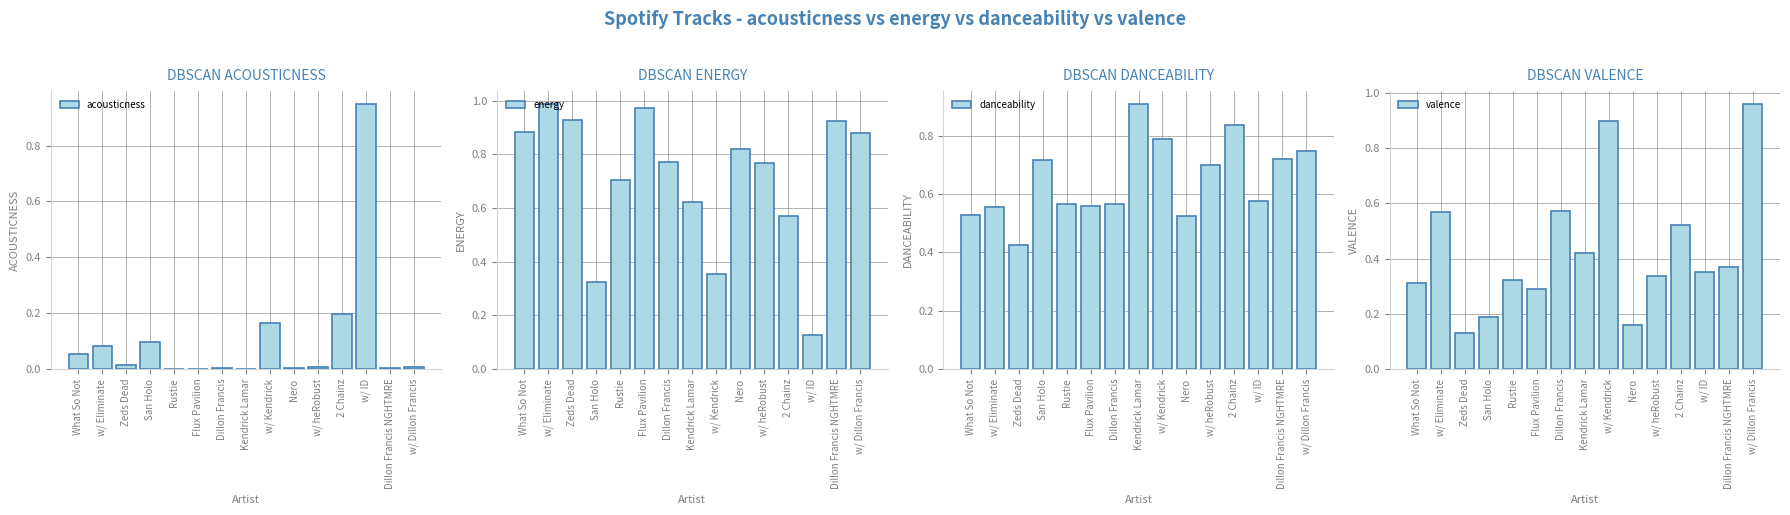

Reading right to left, what are all the values shown in this chart?

acousticness: 0.0	0.0	0.9	0.2	0.0	0.0	0.2	0.0	0.0	0.0	0.0	0.1	0.0	0.1	0.1
energy: 0.9	0.9	0.1	0.6	0.8	0.8	0.4	0.6	0.8	1.0	0.7	0.3	0.9	1.0	0.9
danceability: 0.7	0.7	0.6	0.8	0.7	0.5	0.8	0.9	0.6	0.6	0.6	0.7	0.4	0.6	0.5
valence: 1.0	0.4	0.3	0.5	0.3	0.2	0.9	0.4	0.6	0.3	0.3	0.2	0.1	0.6	0.3